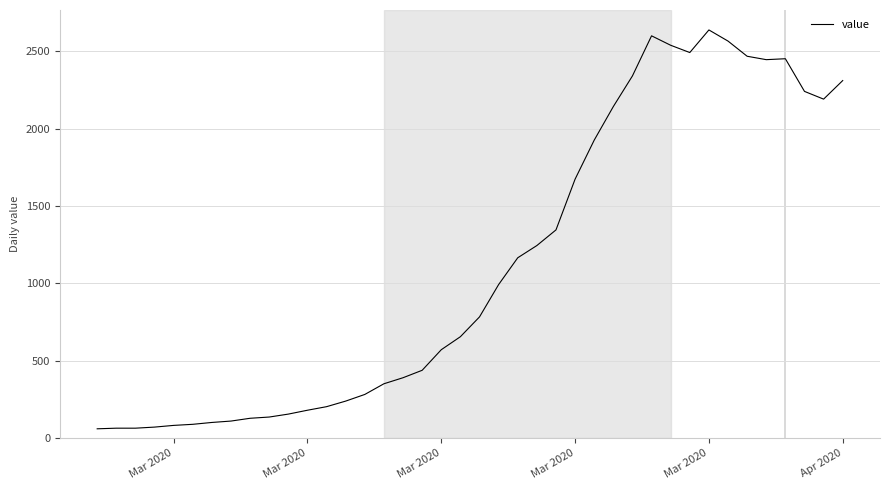

What is the greatest value displayed?

2638